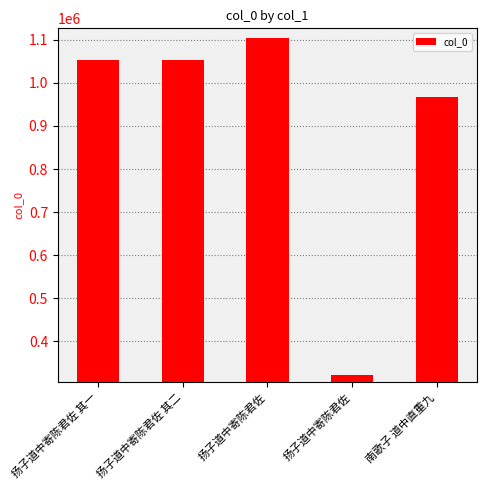

How many series are shown in this chart?

1